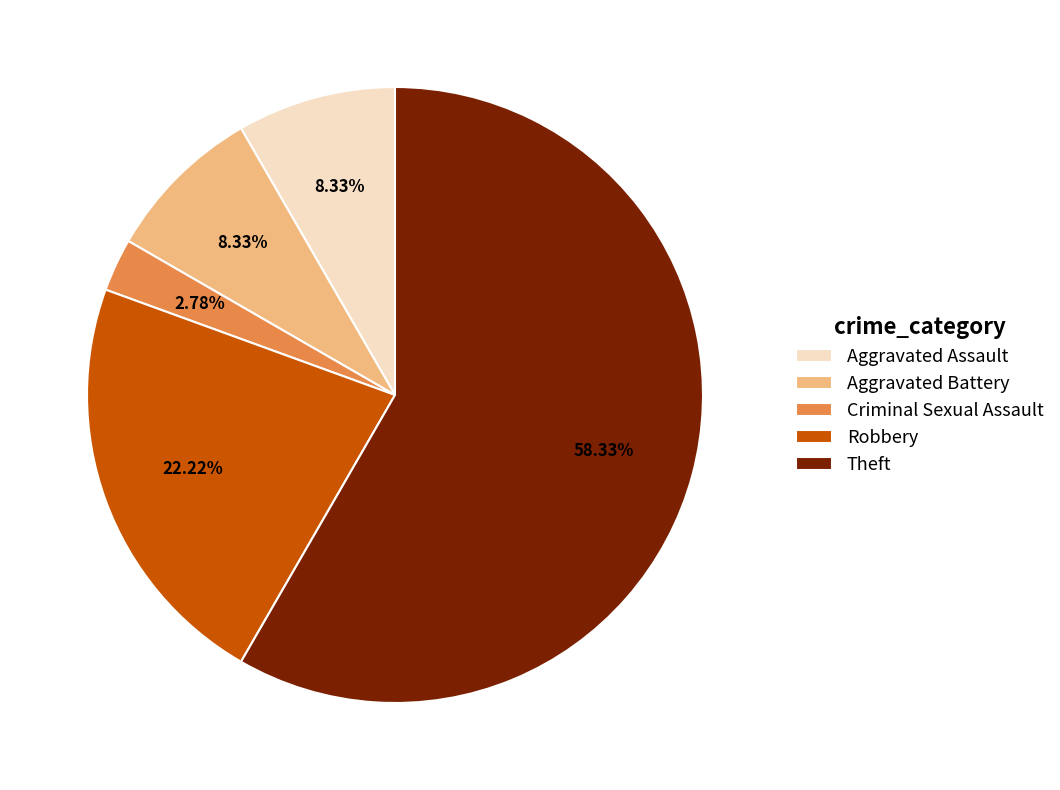

To the nearest percent, what percentage of the pie is Aggravated Battery?

8%